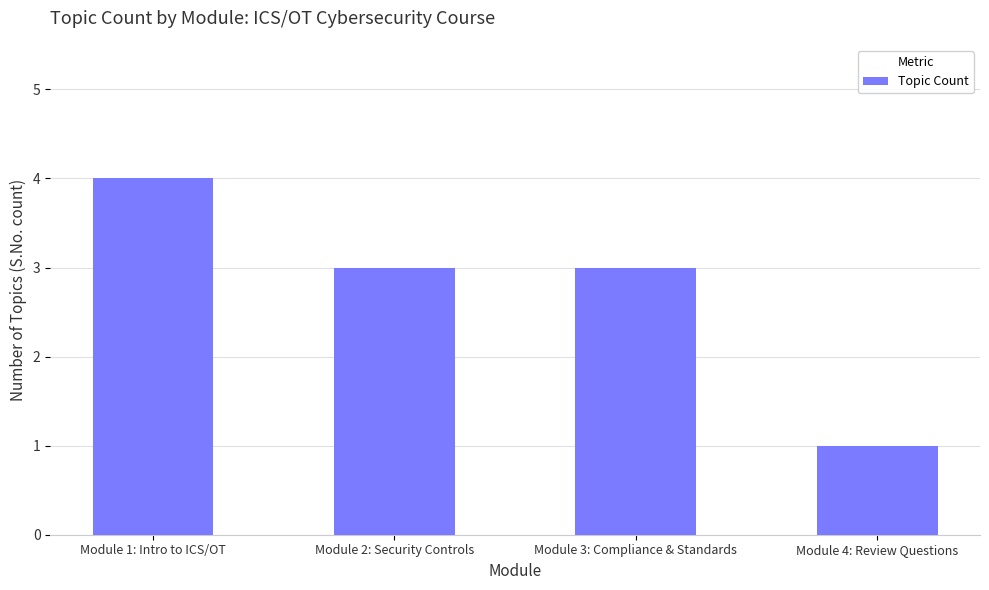

What is the label of the 2nd bar from the right?

Module 3: Compliance & Standards